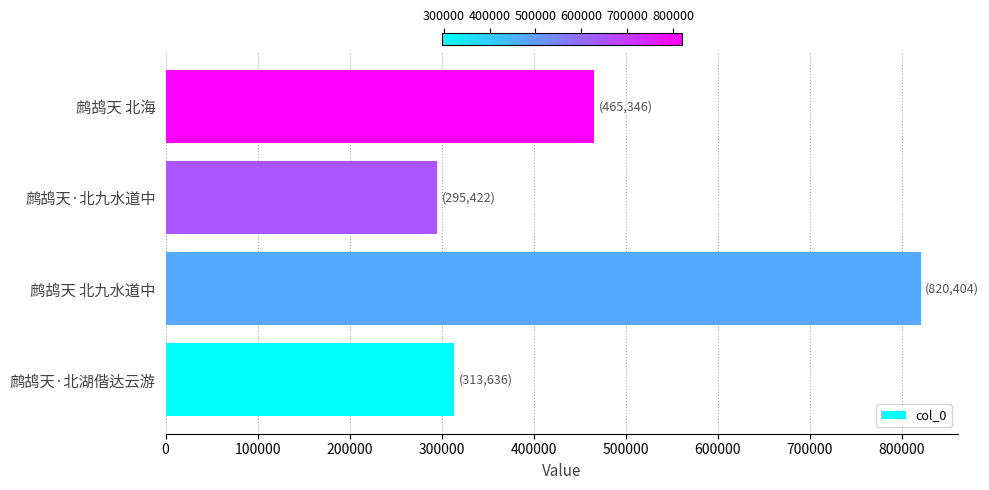

What is the change in value from 鹧鸪天 北九水道中 to 鹧鸪天 北海?

-355058